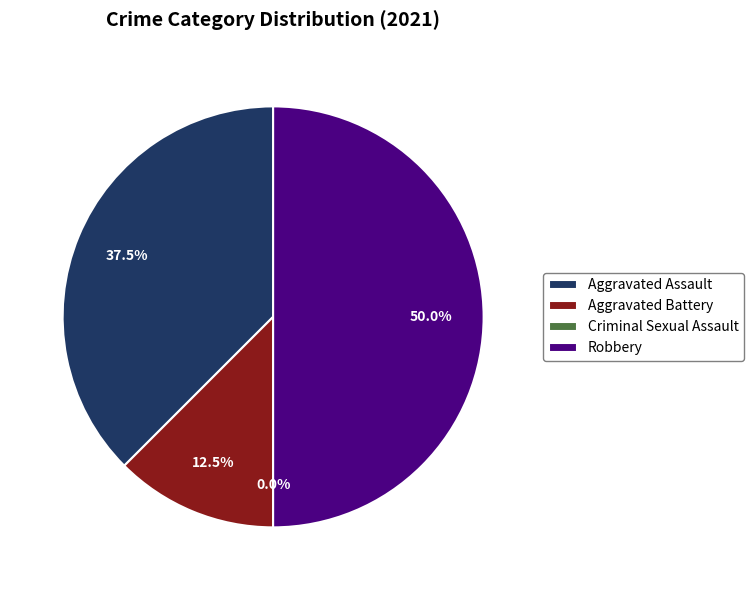

Count the number of slices in the pie.

4